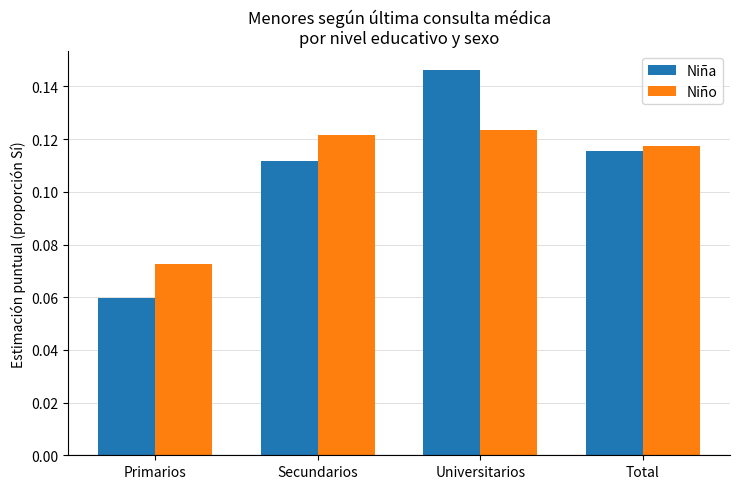

What are all the series names shown in the legend?

Niña, Niño